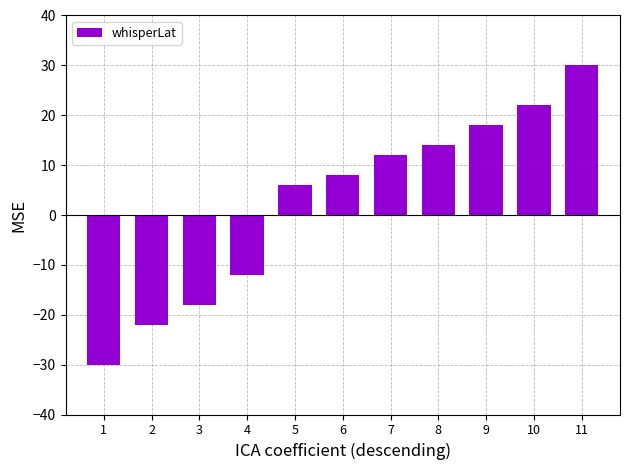

The value at 3 is -31. True or false?

False